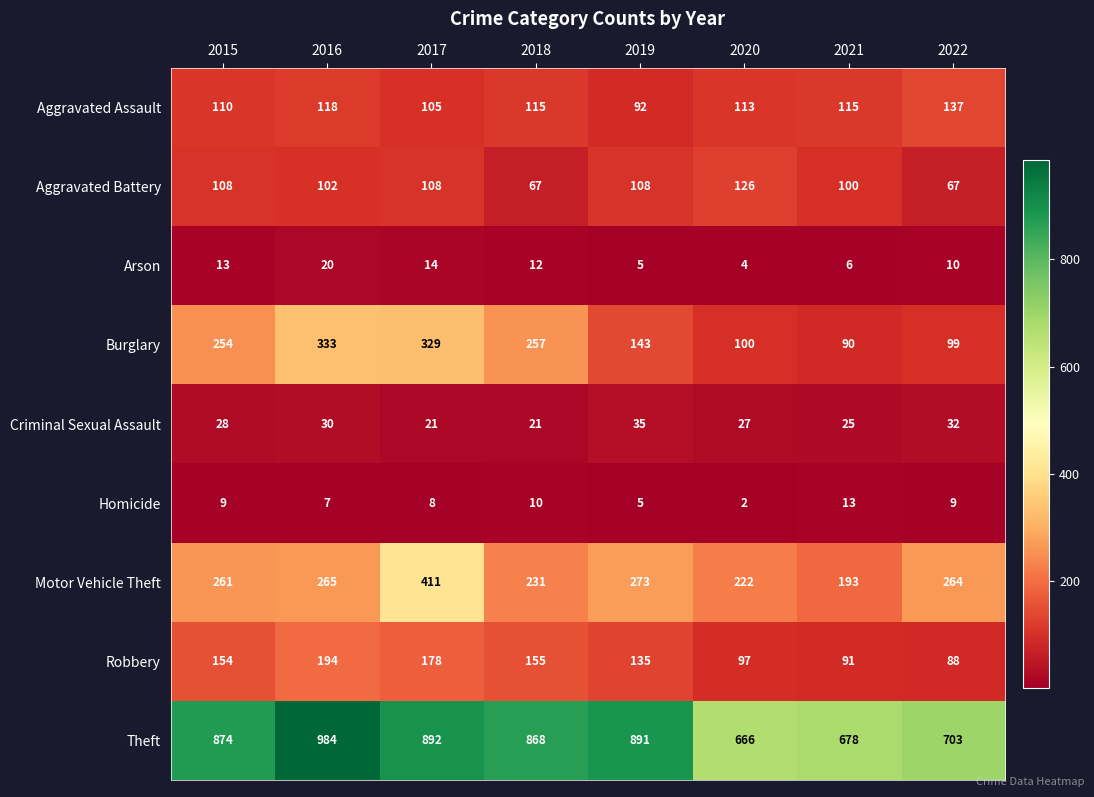

The Criminal Sexual Assault series shows 21 at 2018. True or false?

True